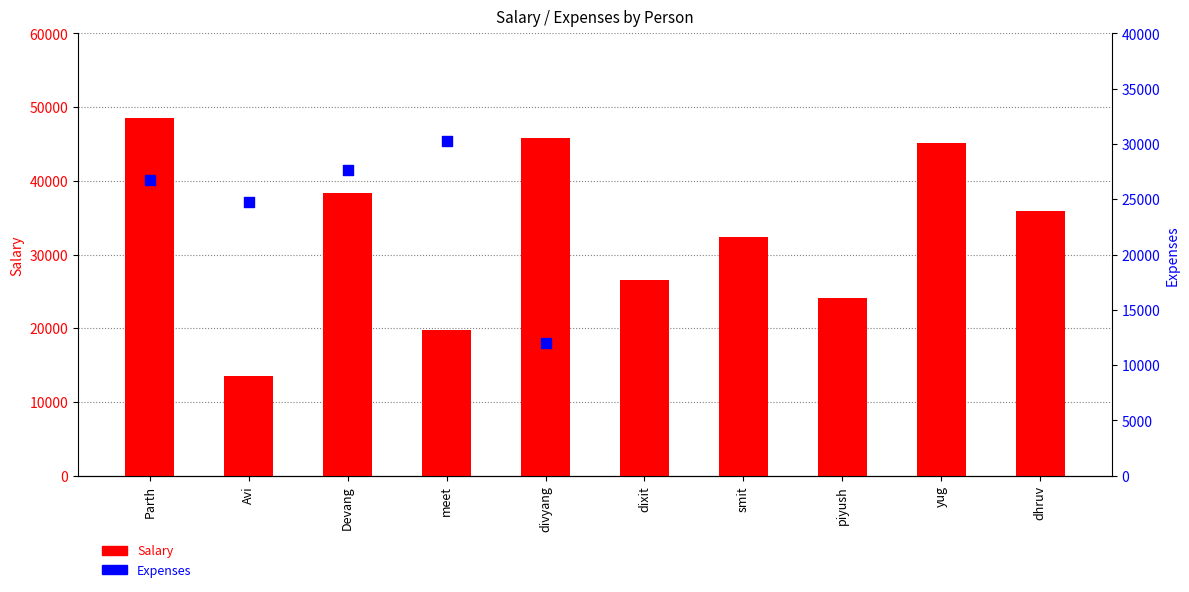

Approximately how many times larger is the value at divyang compared to smit?

1.4